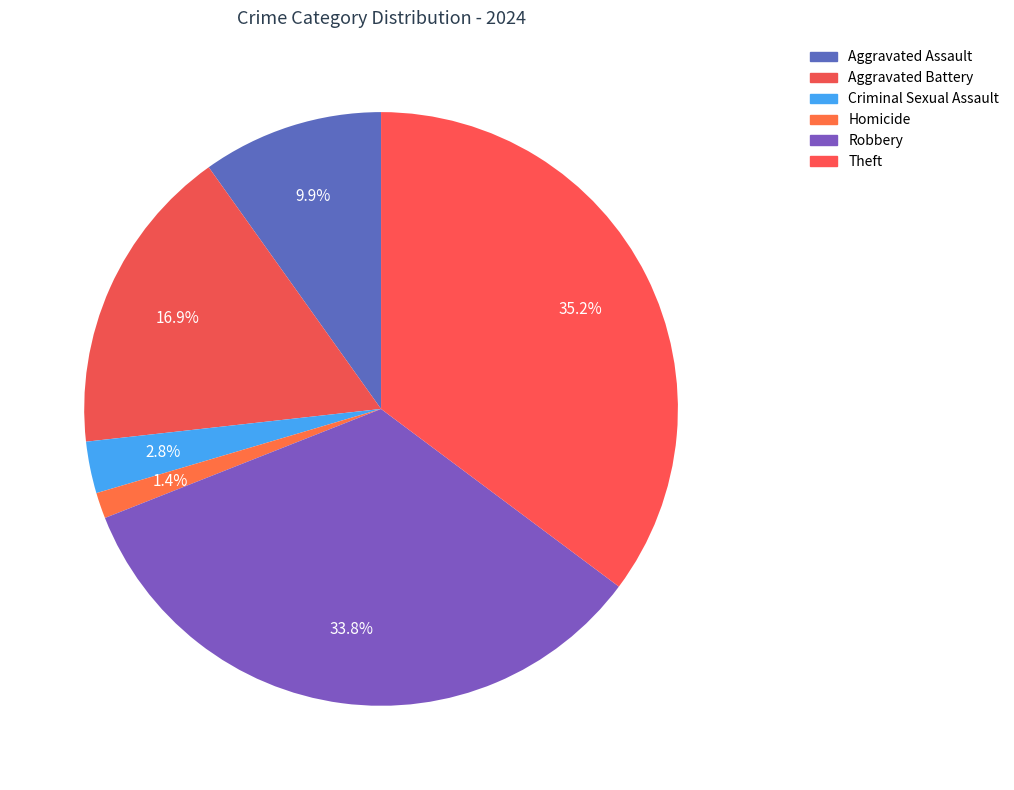

Combined, what portion of the pie is Aggravated Assault and Aggravated Battery?

26.8%